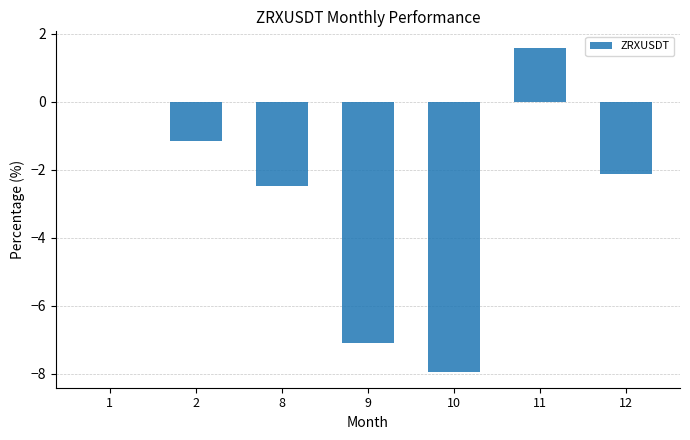

Which has a higher value, 9 or 10?

9